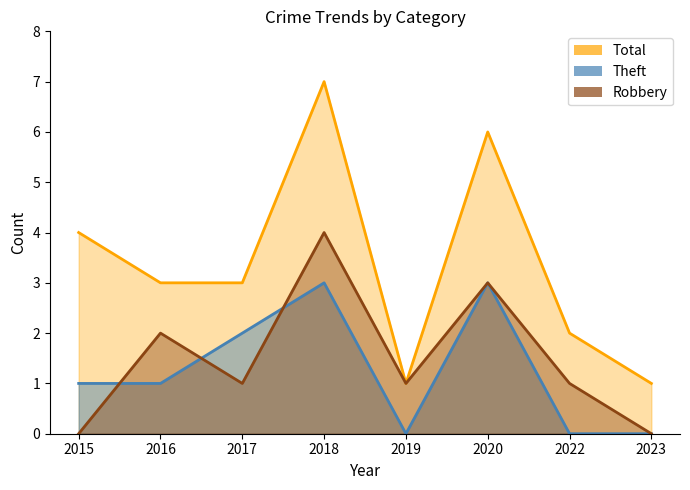

What is the maximum value for Theft?

3